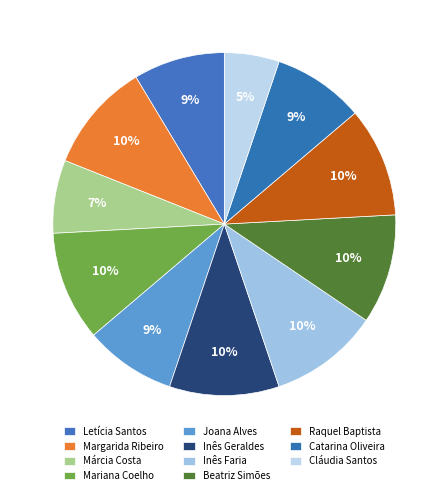

Count the number of slices in the pie.

11